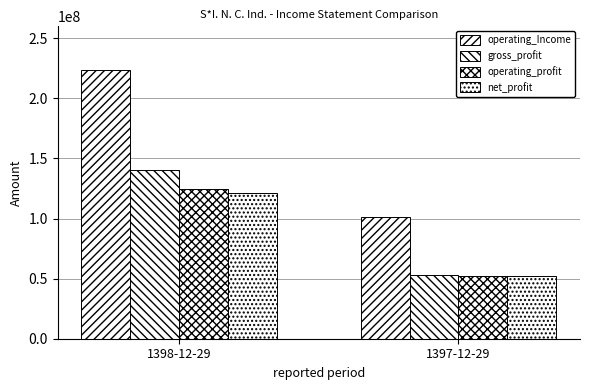

Which series changed the most between 1398-12-29 and 1397-12-29?

operating_Income